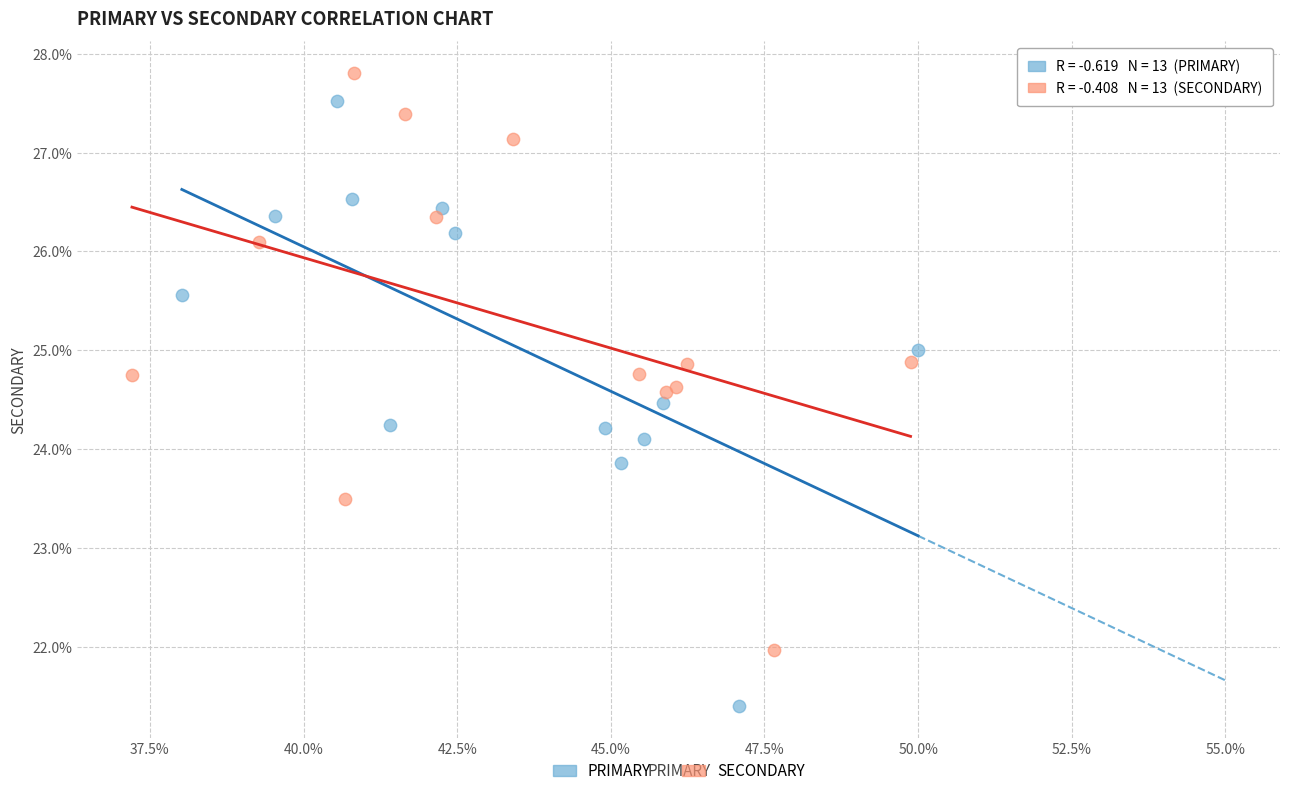

What are all the series names shown in the legend?

PRIMARY, SECONDARY